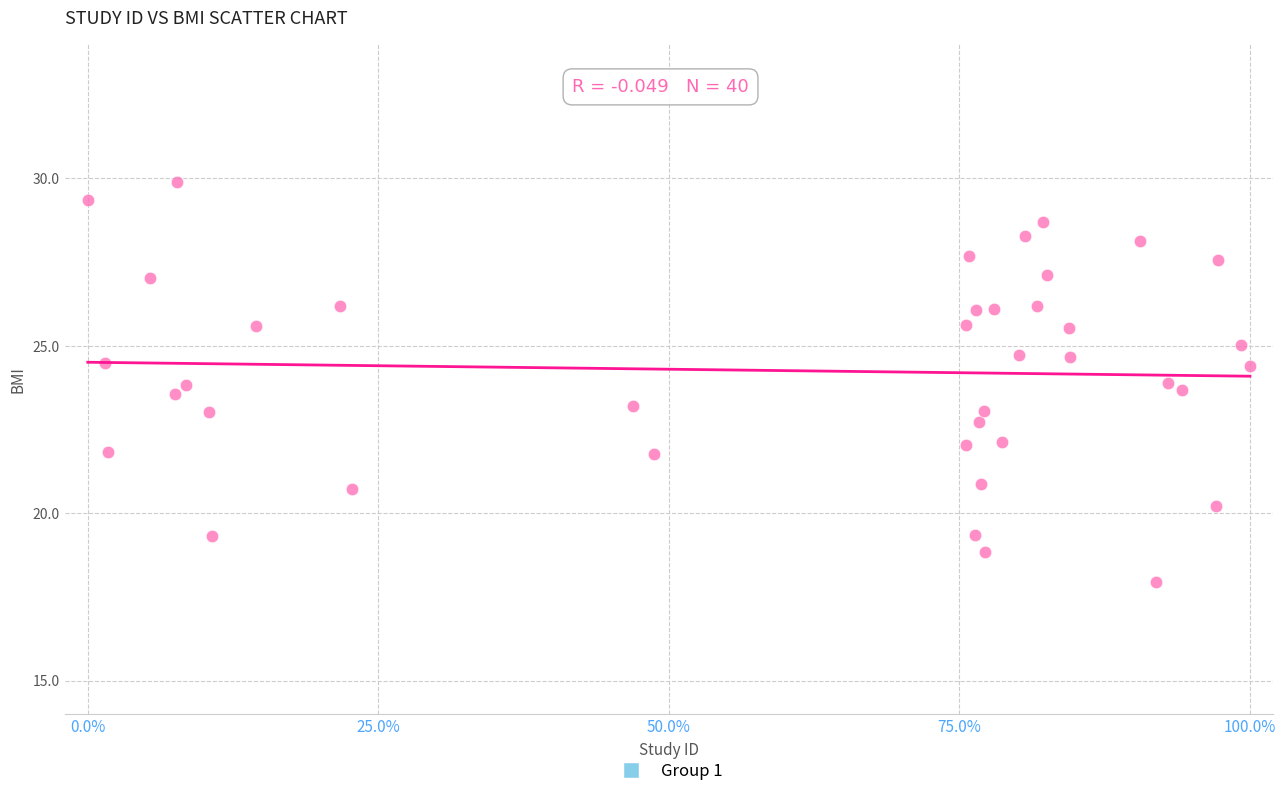

What is the range of X values (max minus min)?

100.0